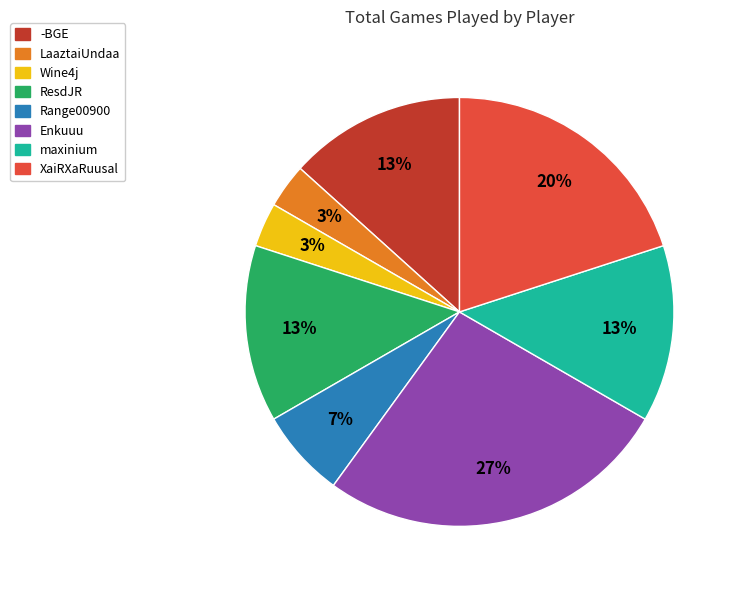

Is the sum of XaiRXaRuusal and -BGE greater than half?

No